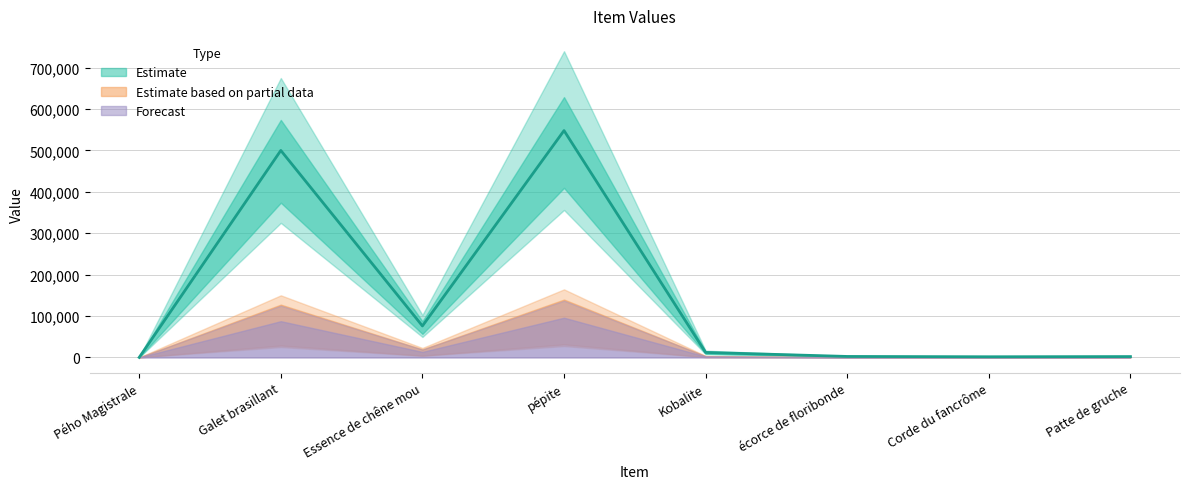

True or false: Estimate based on partial data has a value of 0 at Pého Magistrale.

True